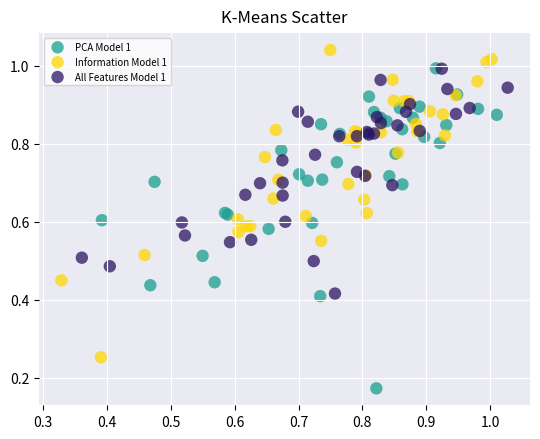

Which series reaches the minimum Y coordinate?

PCA Model 1